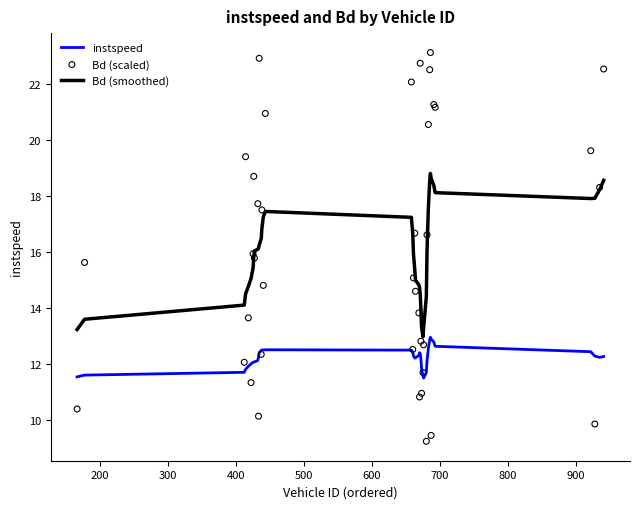

What is the maximum value for instspeed?

13.0